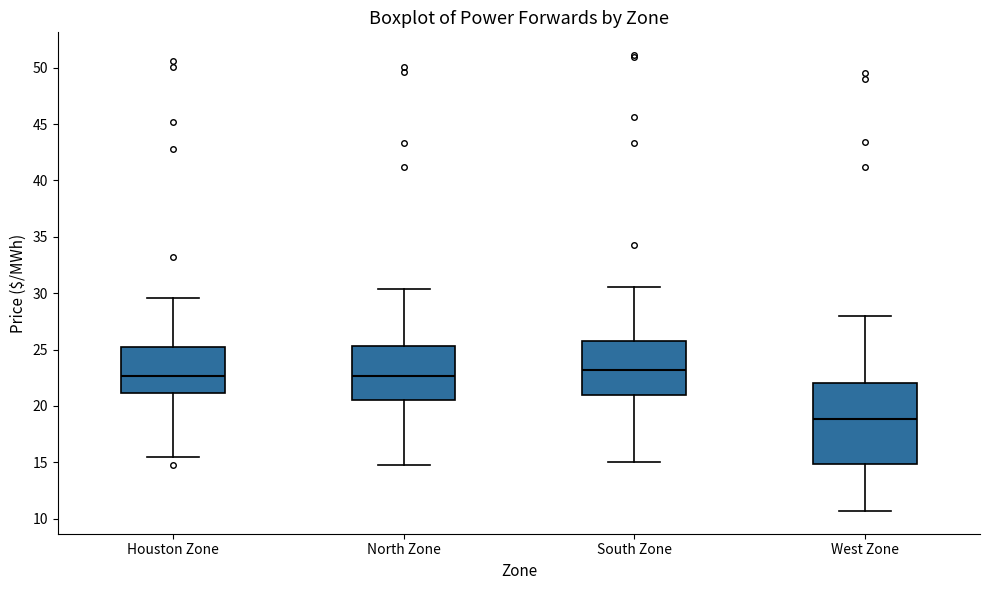

Reading left to right, transcribe this box plot: for each box, give where its median line is, the range the box spans, and where its two whiskers end, as read against the y-axis. The values are not printed on the chart, so give them approximately, as read against the axis.

Houston Zone: median 22.5, box 21.0 to 25.0, whiskers 15.5 to 29.5
North Zone: median 22.5, box 20.5 to 25.5, whiskers 15.0 to 30.5
South Zone: median 23.0, box 21.0 to 26.0, whiskers 15.0 to 30.5
West Zone: median 19.0, box 15.0 to 22.0, whiskers 10.5 to 28.0